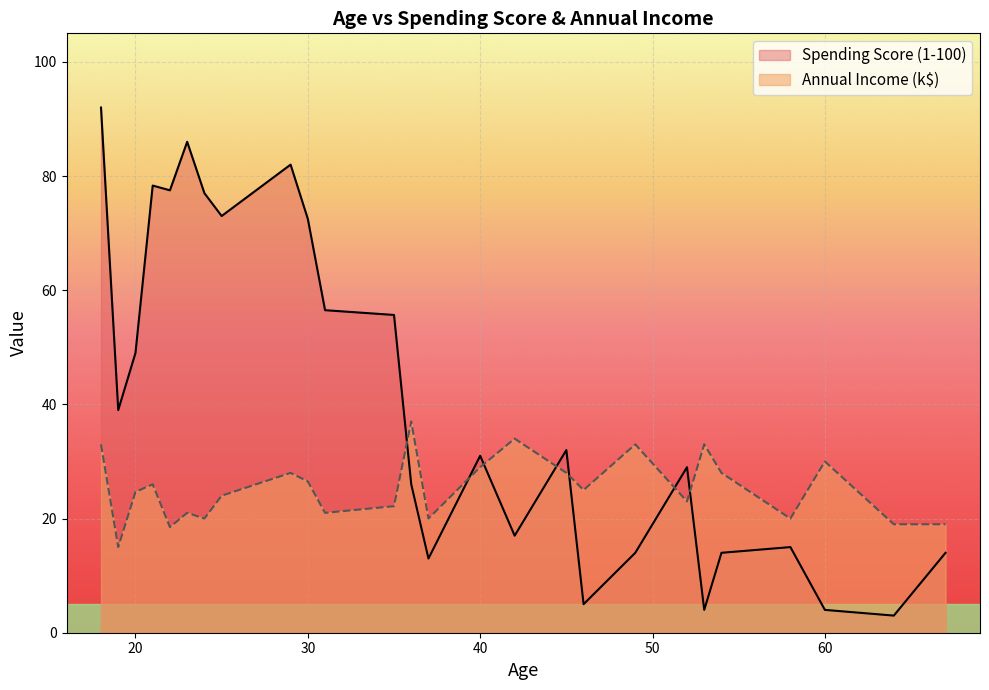

Rank the series by their average value, from lowest to highest.

Annual Income (k$), Spending Score (1-100)